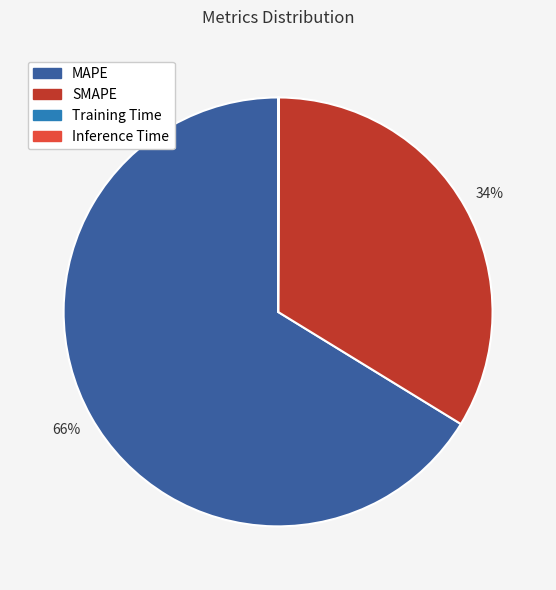

To the nearest percent, what portion does MAPE represent?

66%